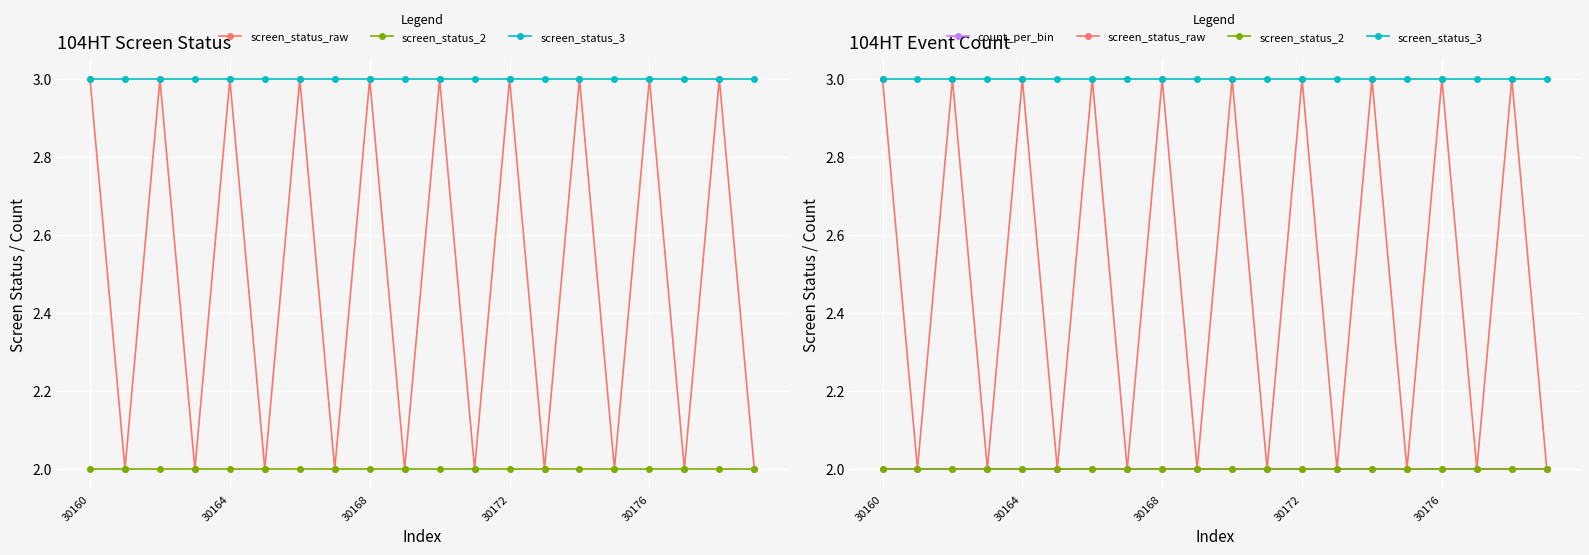

The screen_status_raw series shows 0 at 19. True or false?

False